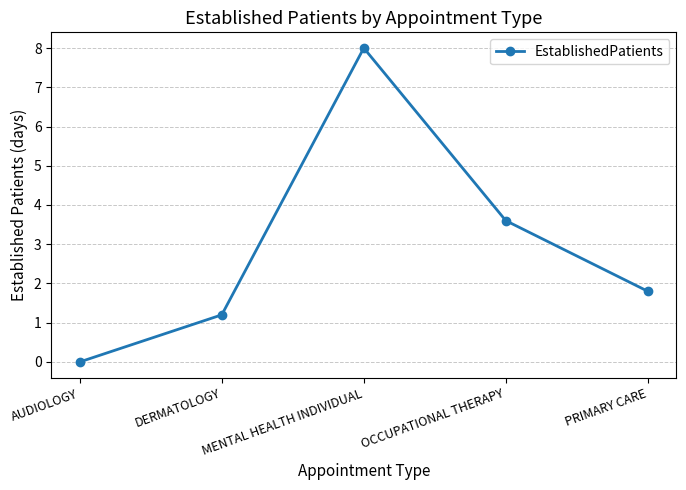

What is the label of the 1st point from the right?

PRIMARY CARE